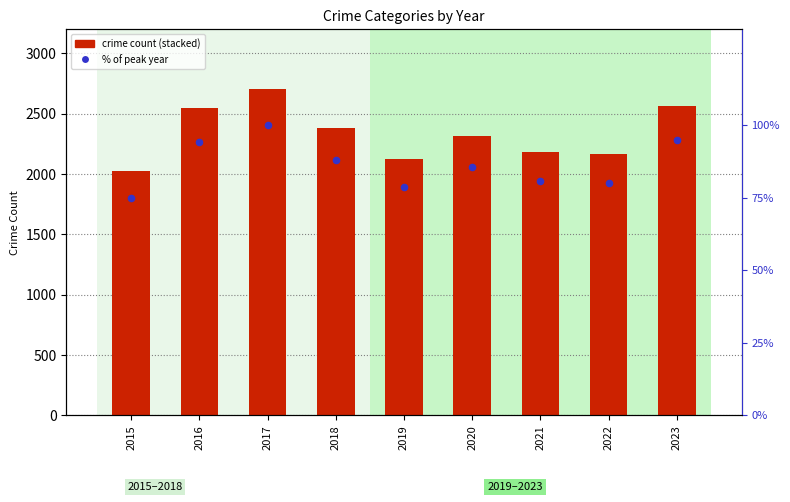

Which series has the largest Y range (max minus min)?

Robbery